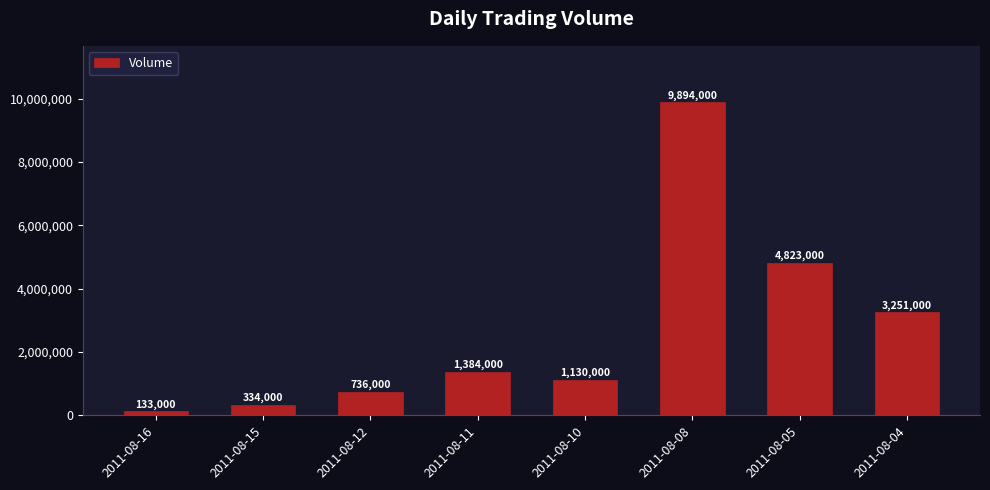

Rank the categories by value from lowest to highest.

2011-08-16, 2011-08-15, 2011-08-12, 2011-08-10, 2011-08-11, 2011-08-04, 2011-08-05, 2011-08-08